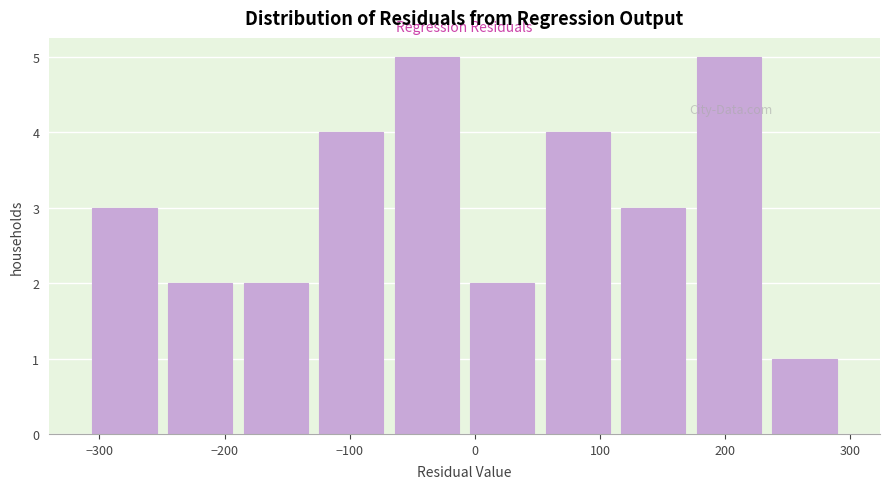

Reading left to right, transcribe this chart: for each bar, give the range it covers on the x-axis and its height. Neither the bar edges nor the heights are printed on the chart, so give them approximately, as read against the axes.

-310 to -250: 3
-250 to -190: 2
-190 to -130: 2
-130 to -70: 4
-70 to -10: 5
-10 to 50: 2
50 to 110: 4
110 to 170: 3
170 to 230: 5
230 to 290: 1